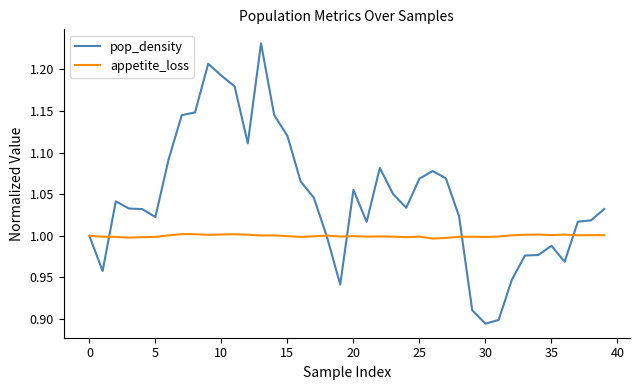

Which series has the largest total across all categories?

pop_density